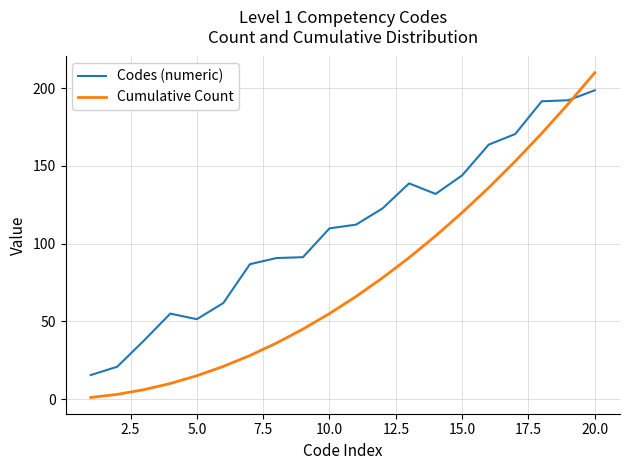

What is the sum of all Codes (numeric) values?

2187.1